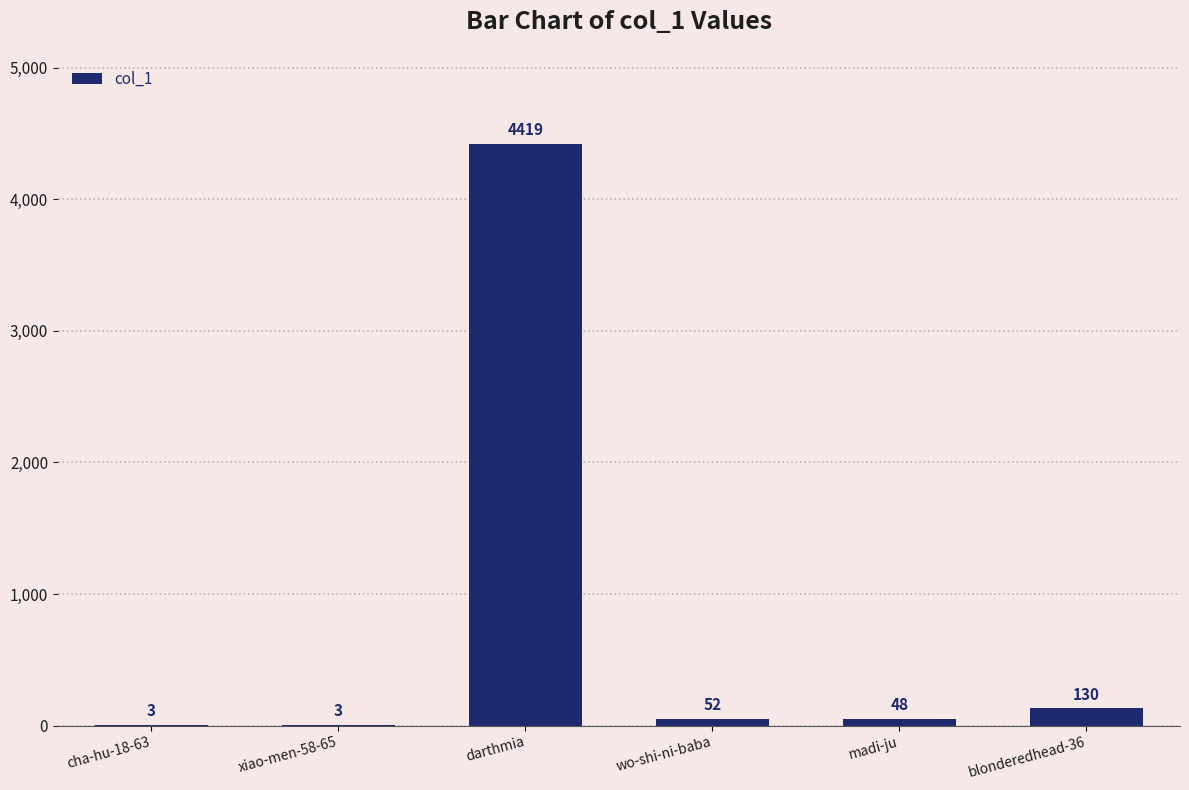

What is the sum of all values?

4655